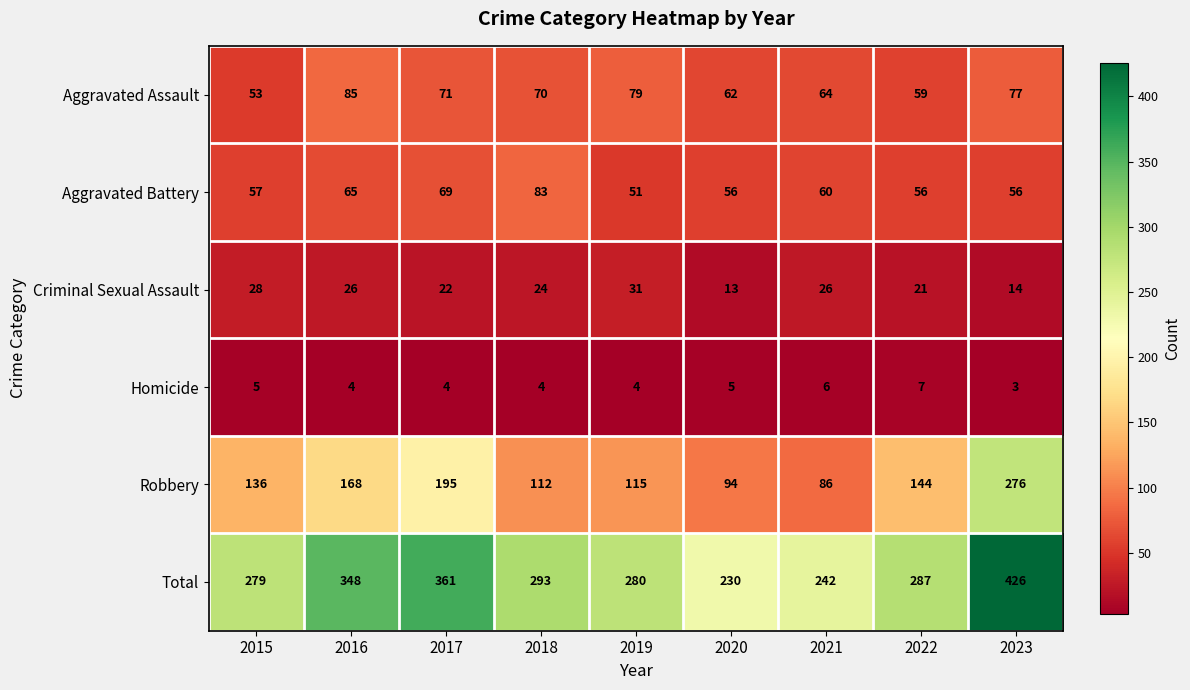

At which category does the chart reach its peak across all series?

2023